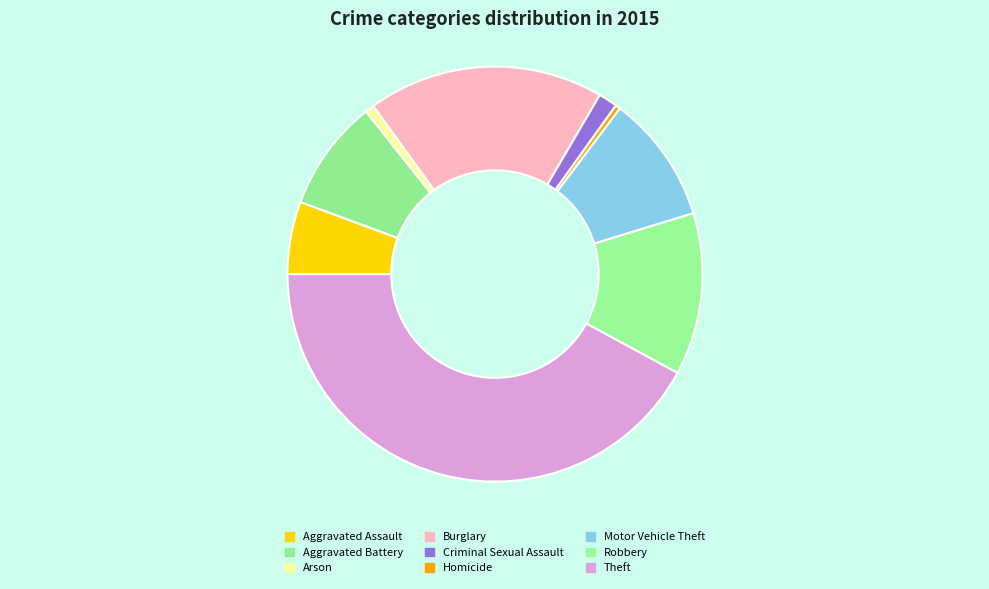

How many segments does this pie chart have?

9